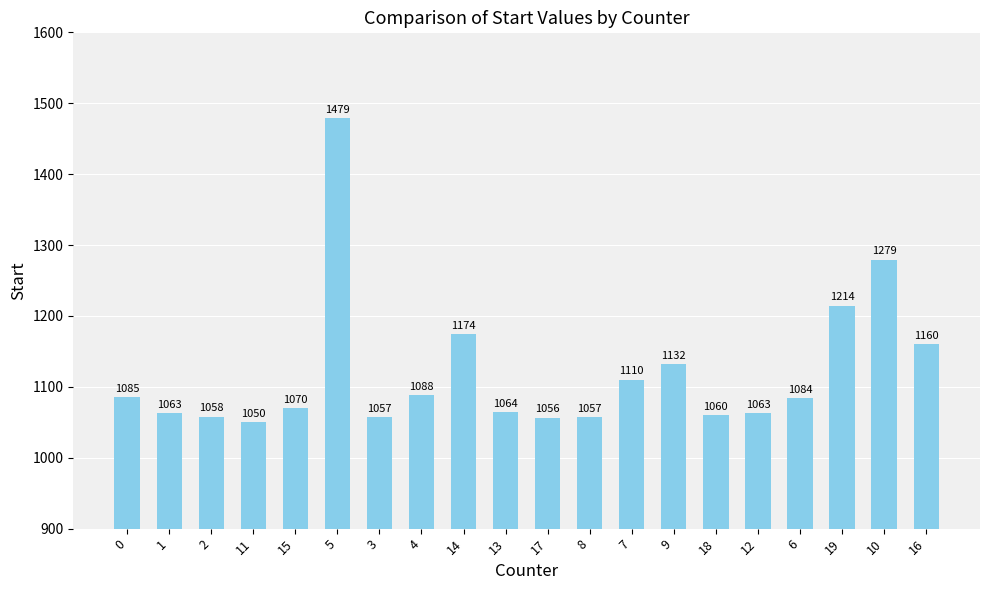

What is the difference between the second highest and minimum values?

229